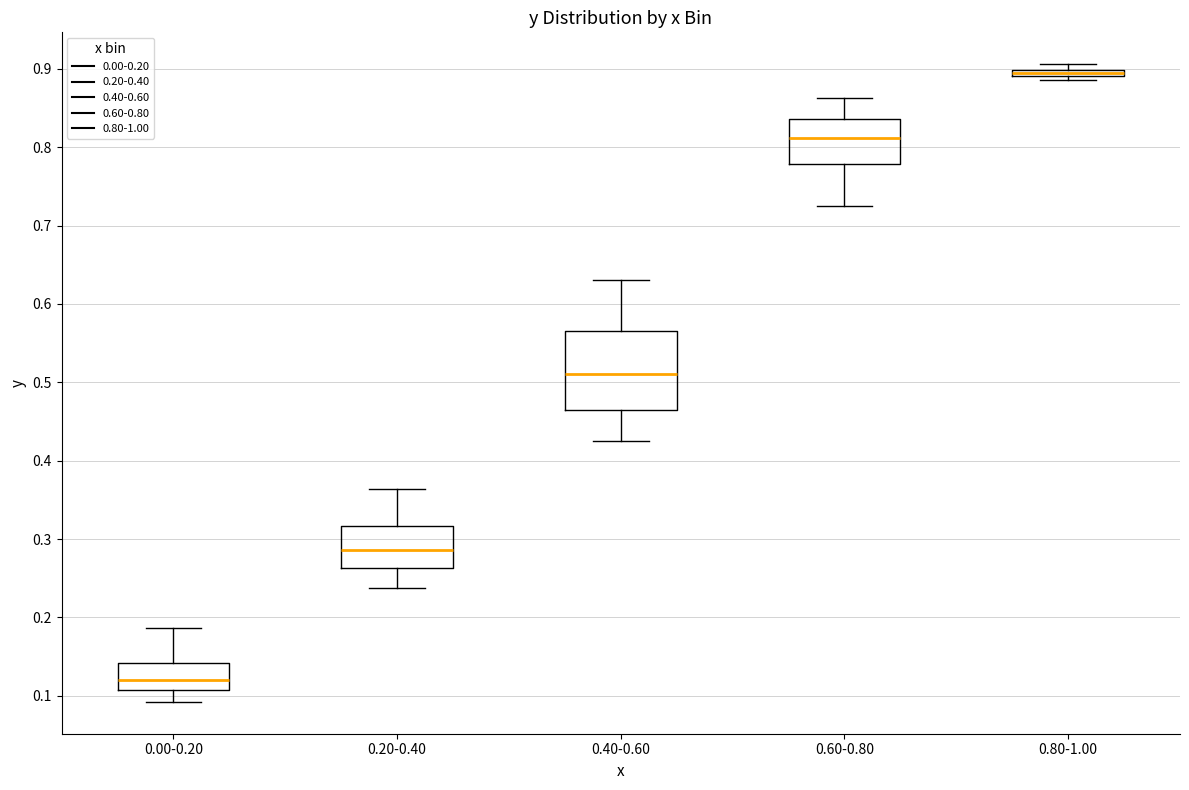

Which box has the lowest median line?

0.00-0.20